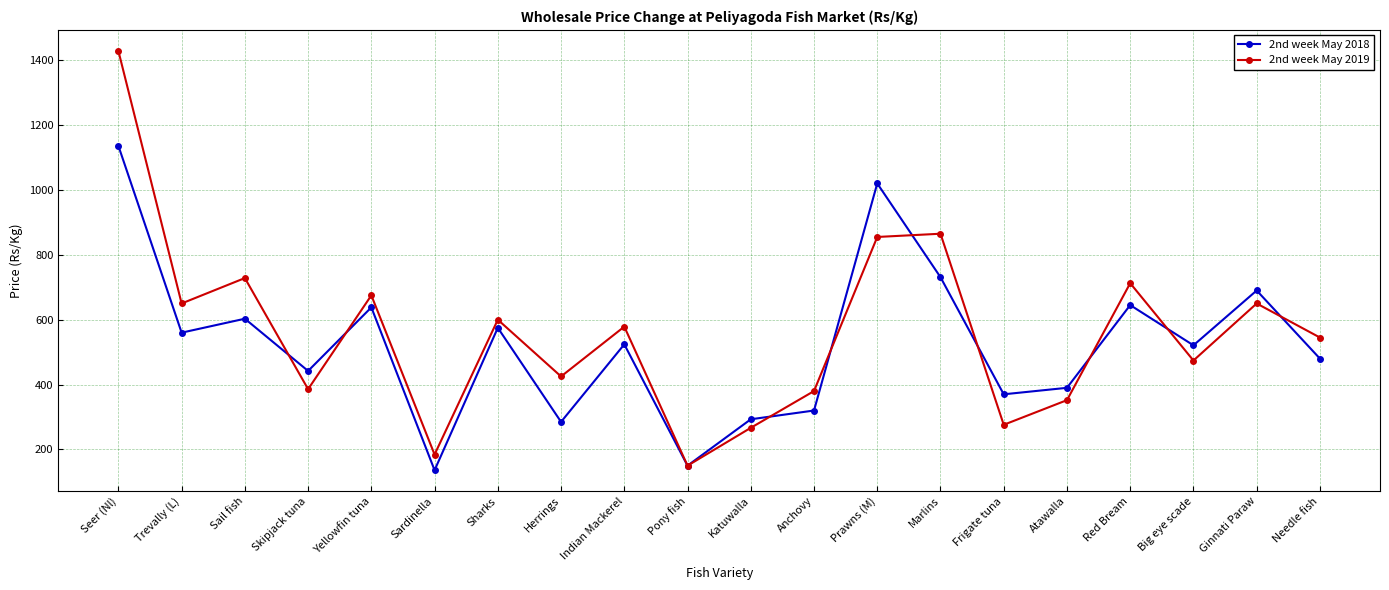

How many distinct data groups are displayed?

2